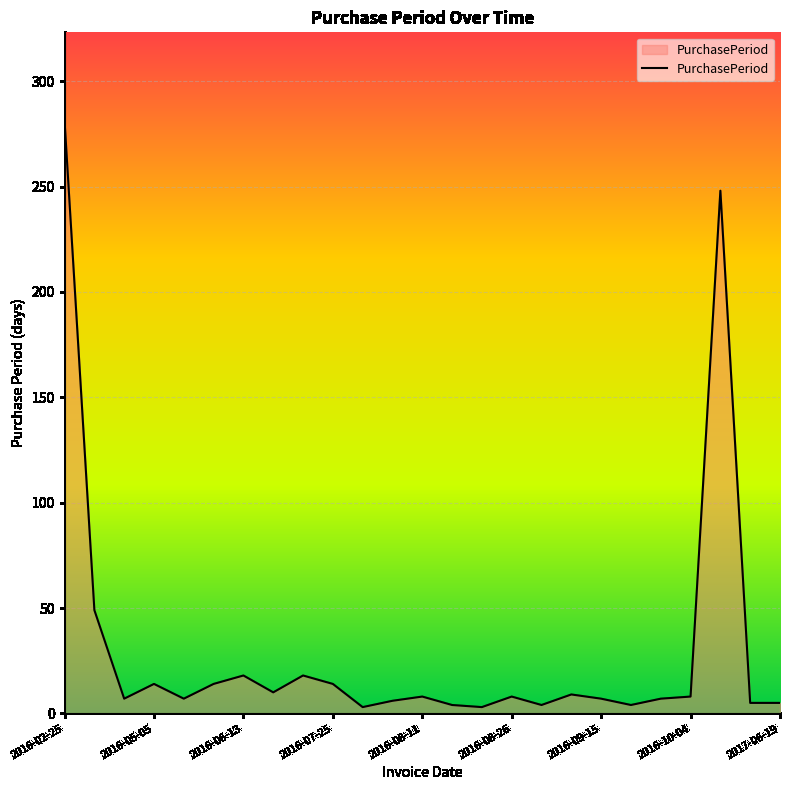

What is the smallest value displayed?

3